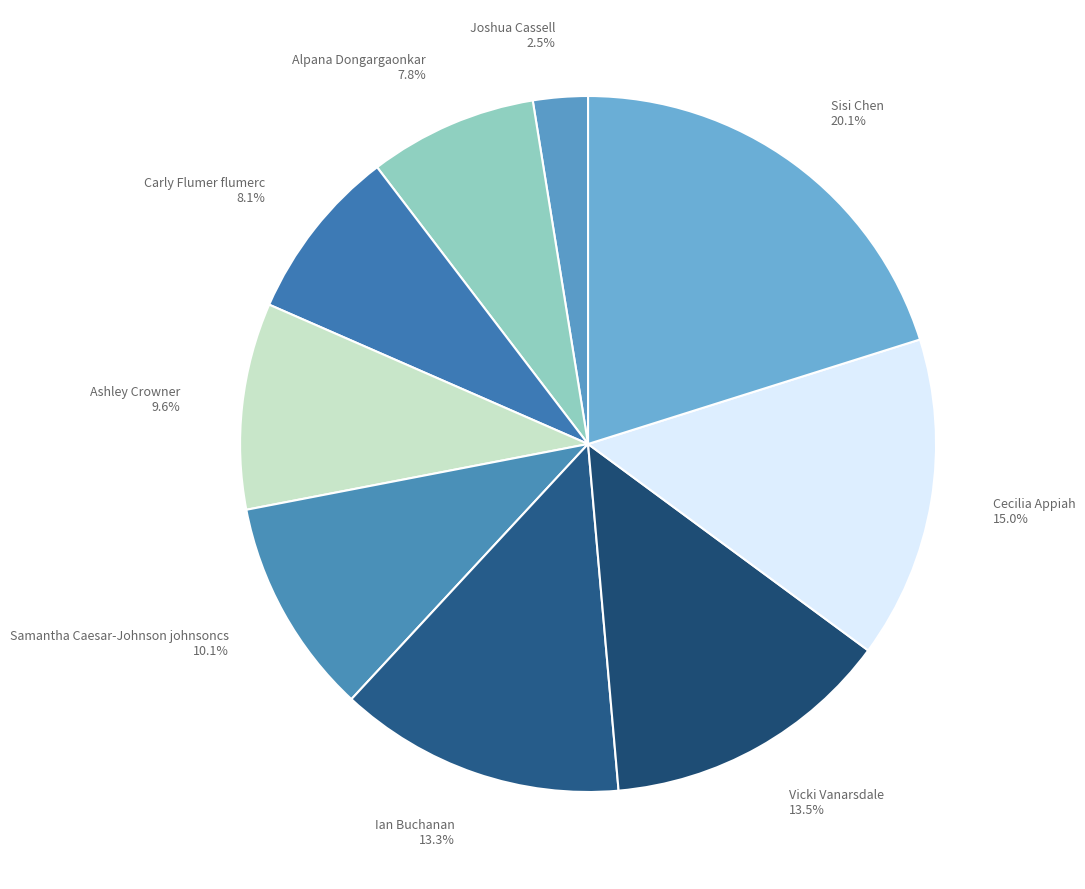

Is Vicki Vanarsdale the majority of the pie?

No